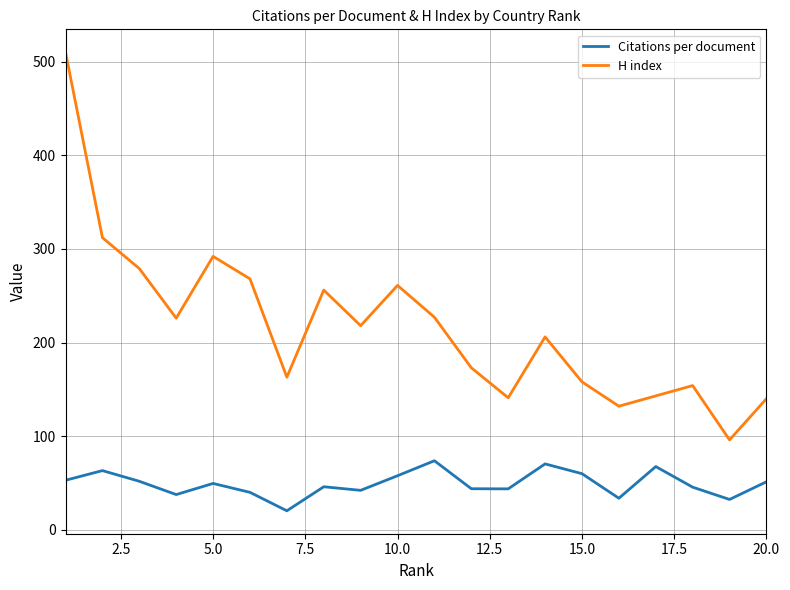

Does the chart display data point markers on the line(s)?

No